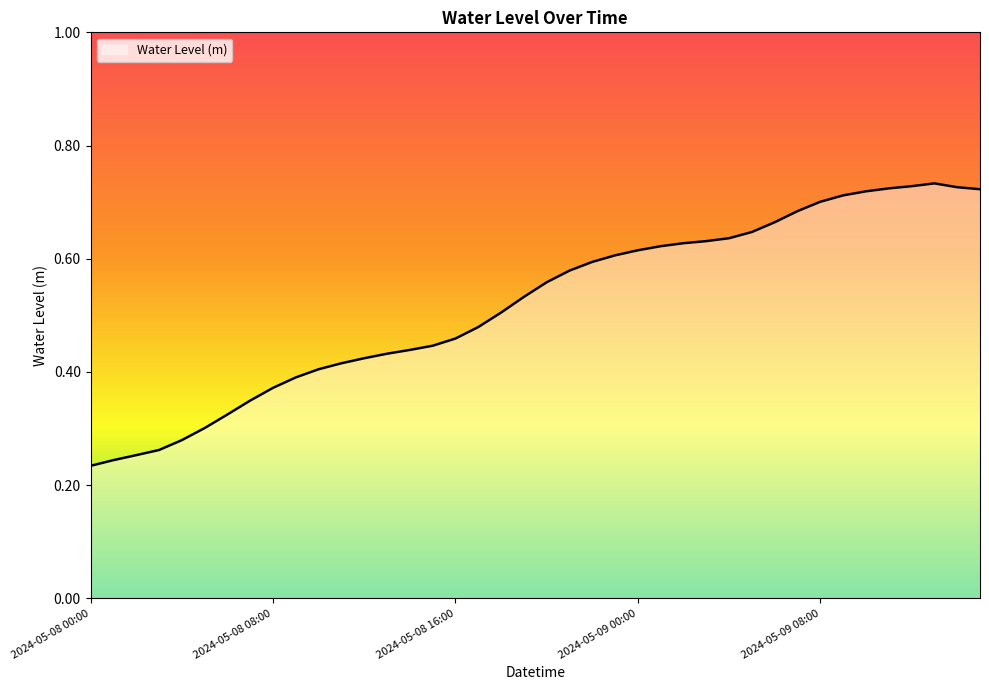

Where is the first local maximum?

2024-05-09 13:00